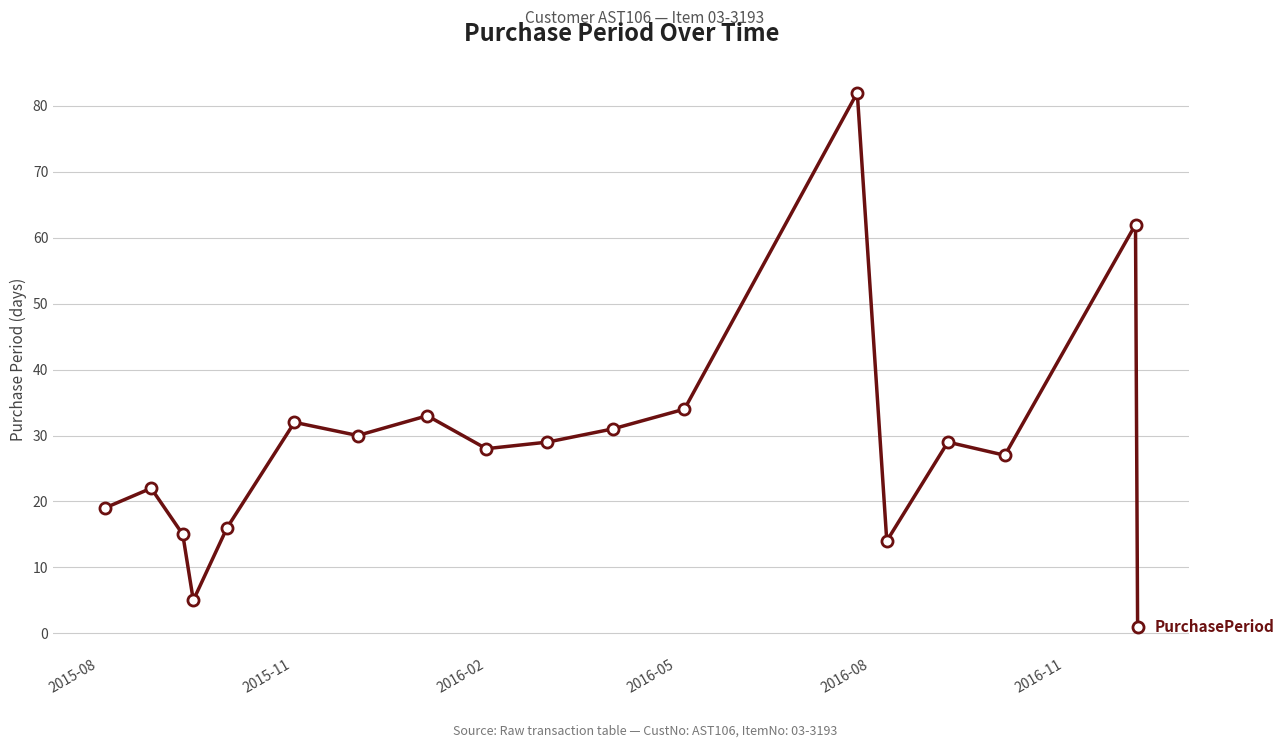

What is the difference between the maximum and minimum values?

81